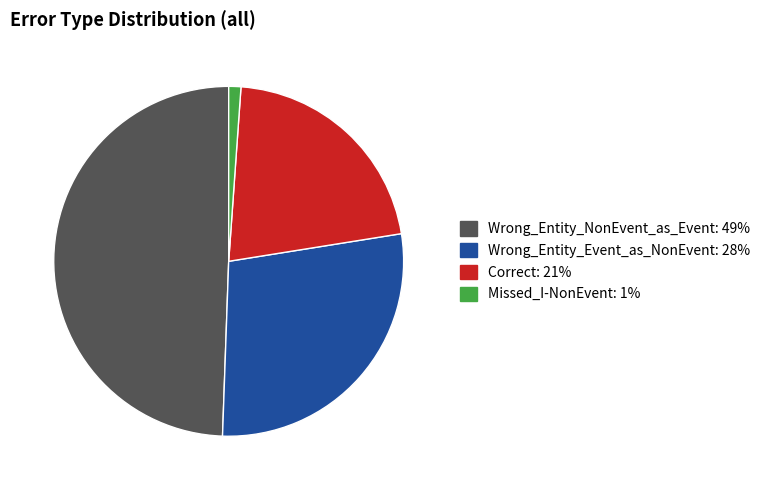

Is it true that Correct is 9% of the pie?

False